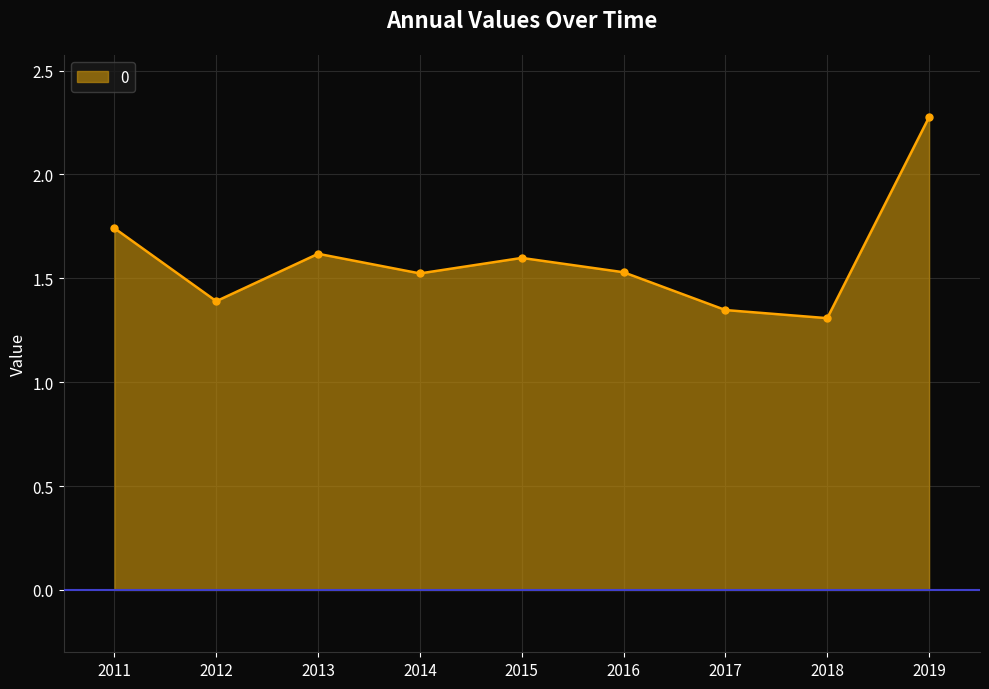

What is the value of the 3rd point from the left?

1.6